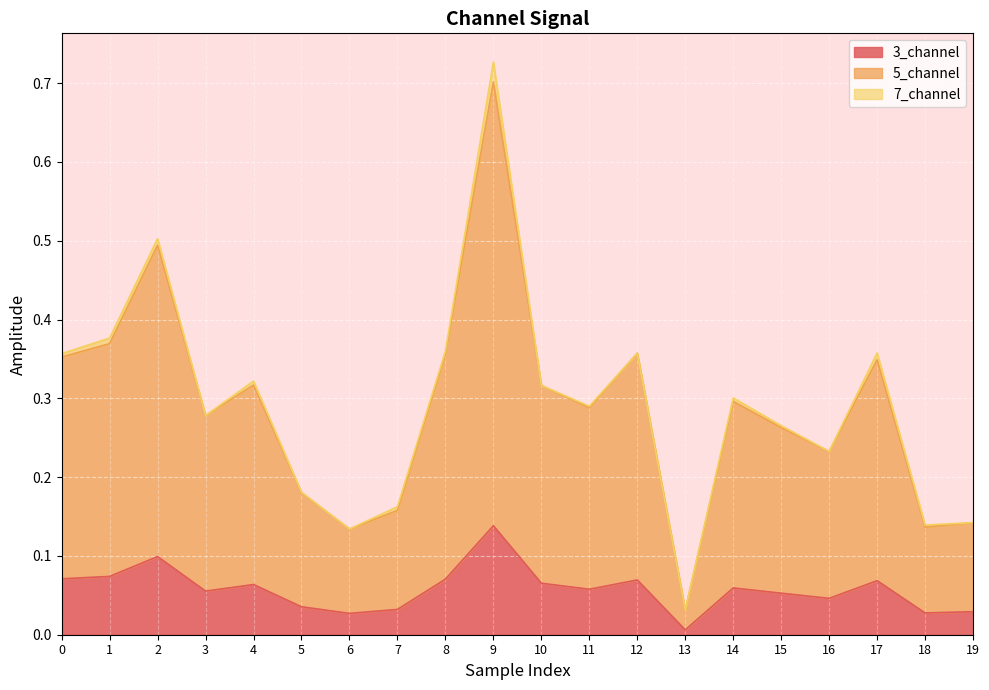

At which category is the sum across all series the highest?

9